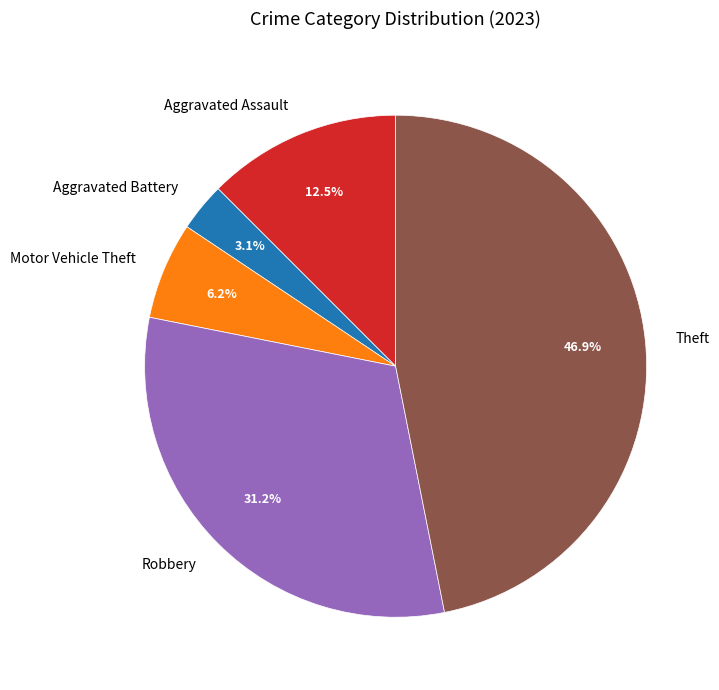

To the nearest percent, what is the combined percentage of Aggravated Assault and Motor Vehicle Theft?

19%